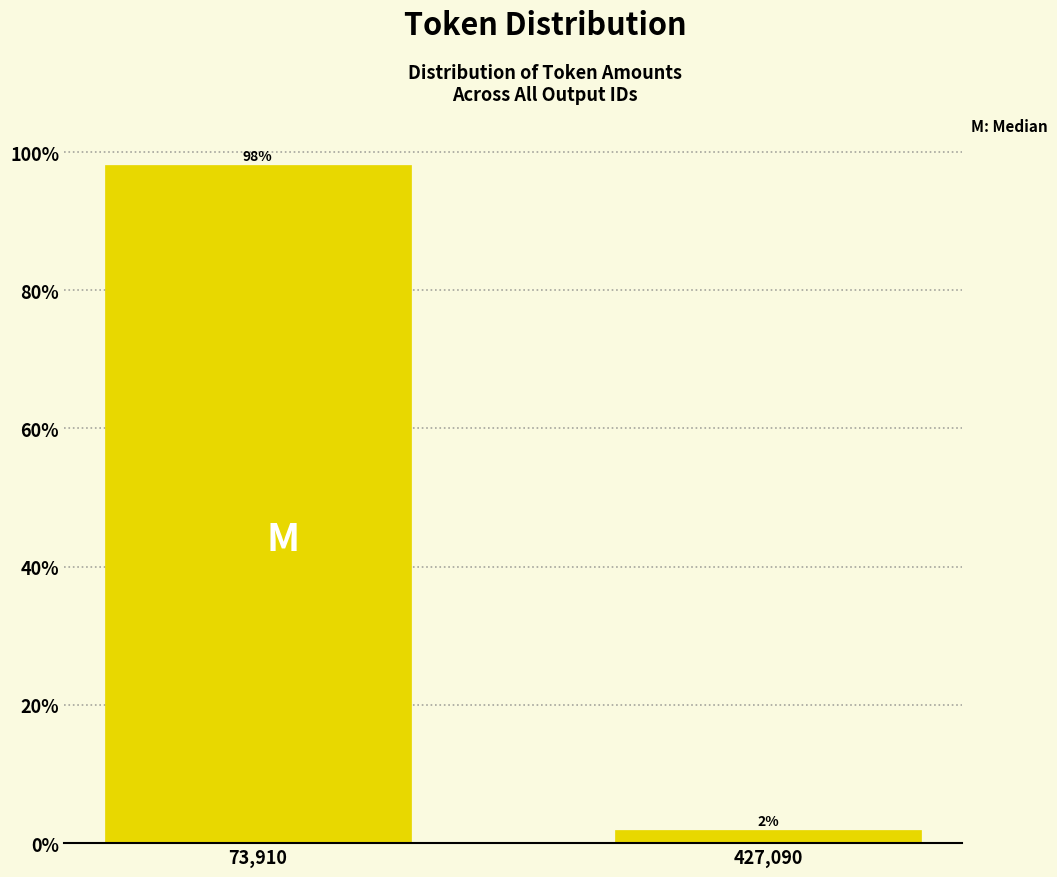

List the labels in order of value, smallest first.

427,090, 73,910